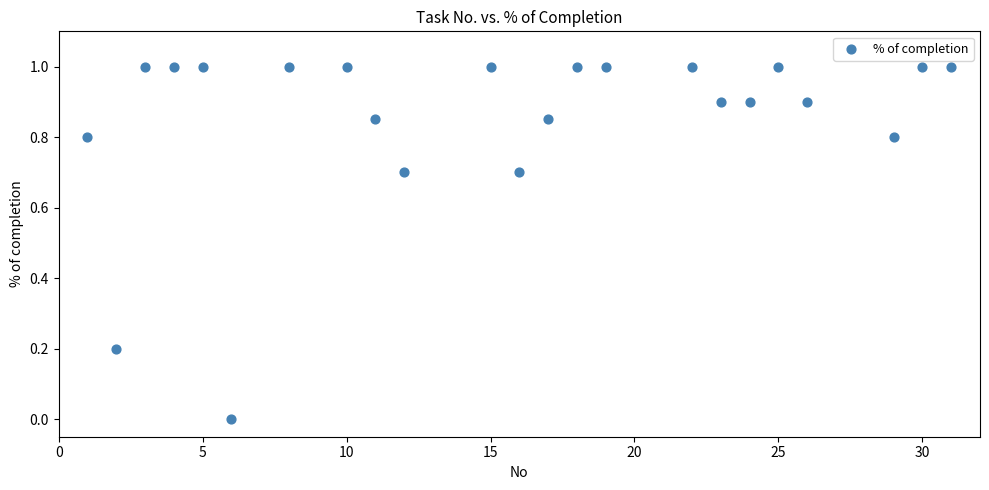

What is the range of Y values (max minus min)?

1.0